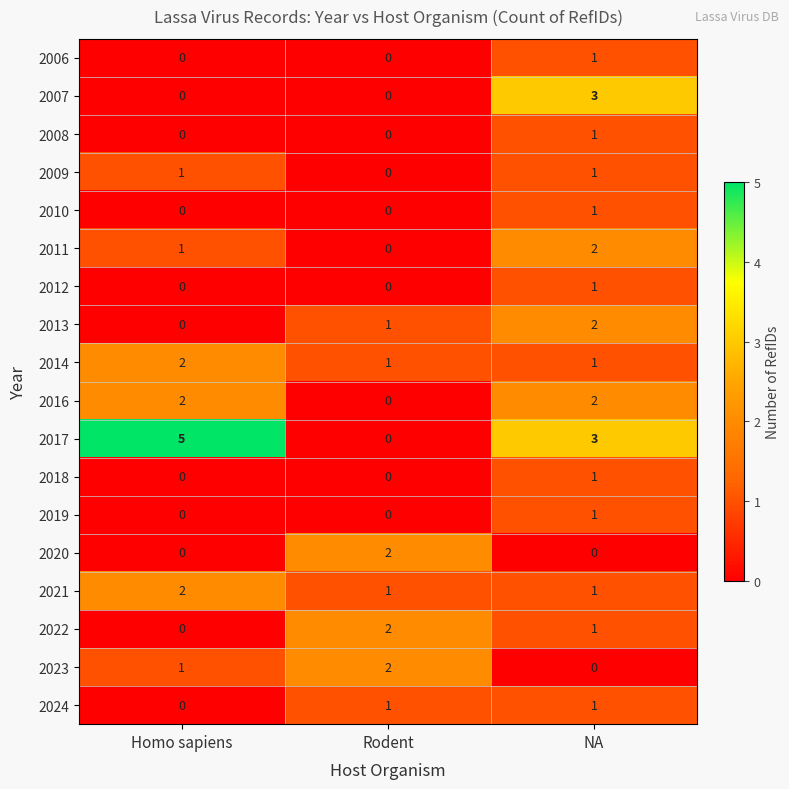

Count the 2008 values in the range 0 to 1.

3